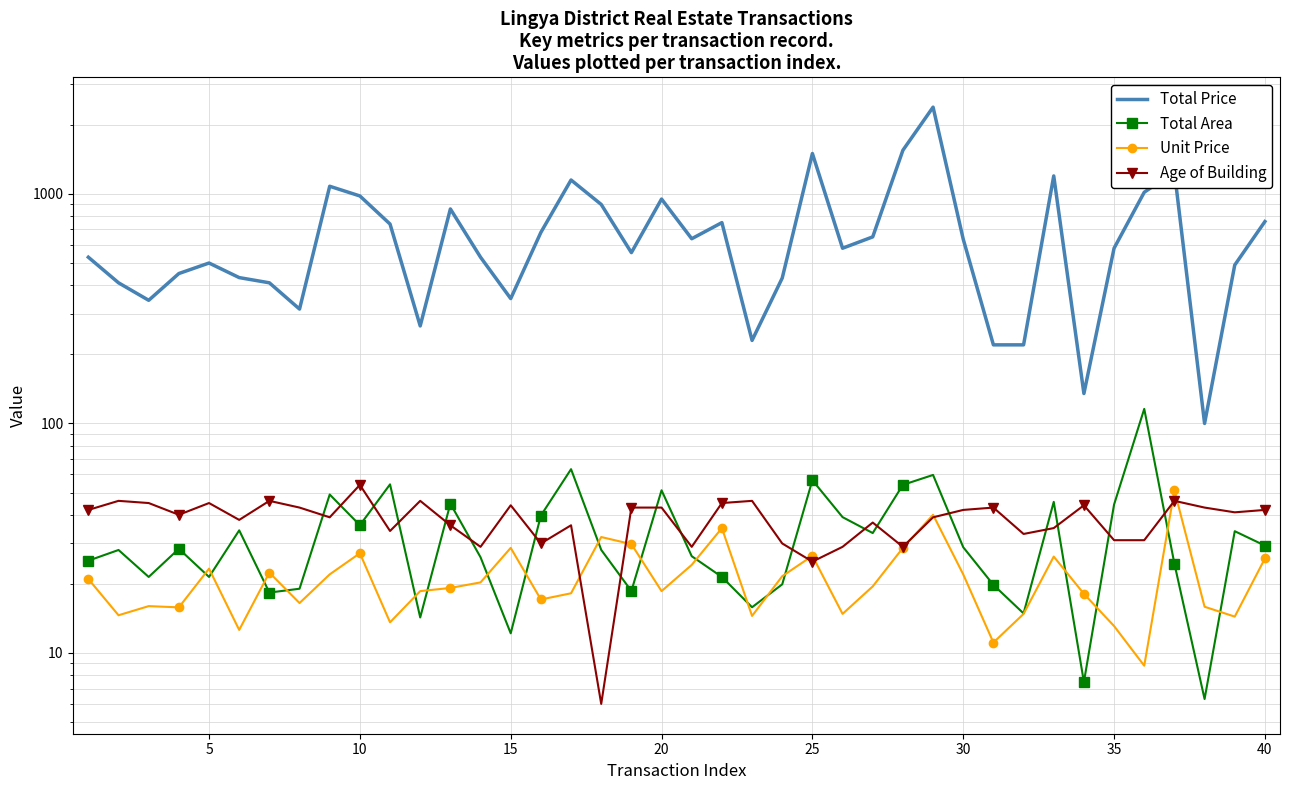

How many values in the Total Area series exceed 28?

22